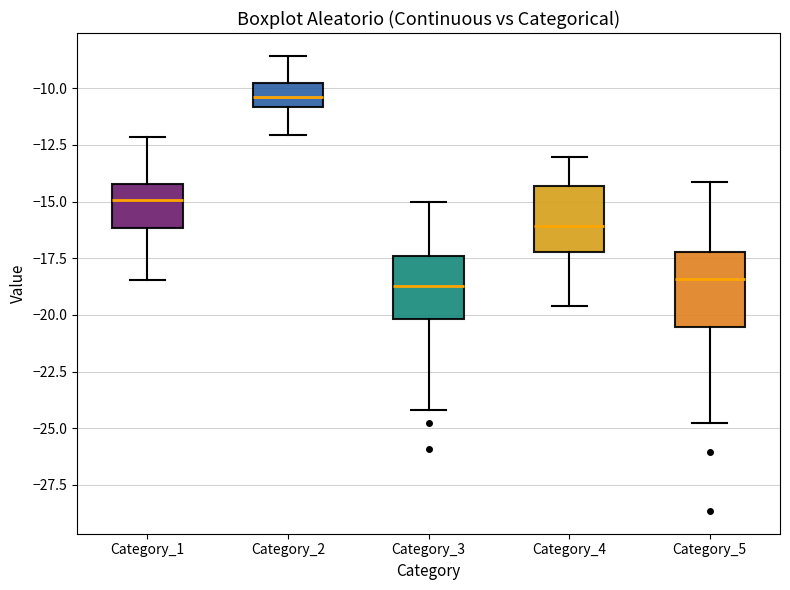

Where does the median line of the box for Category_5 sit on the y-axis? The values are not printed on the chart, so give them approximately, as read against the axis.

-18.5